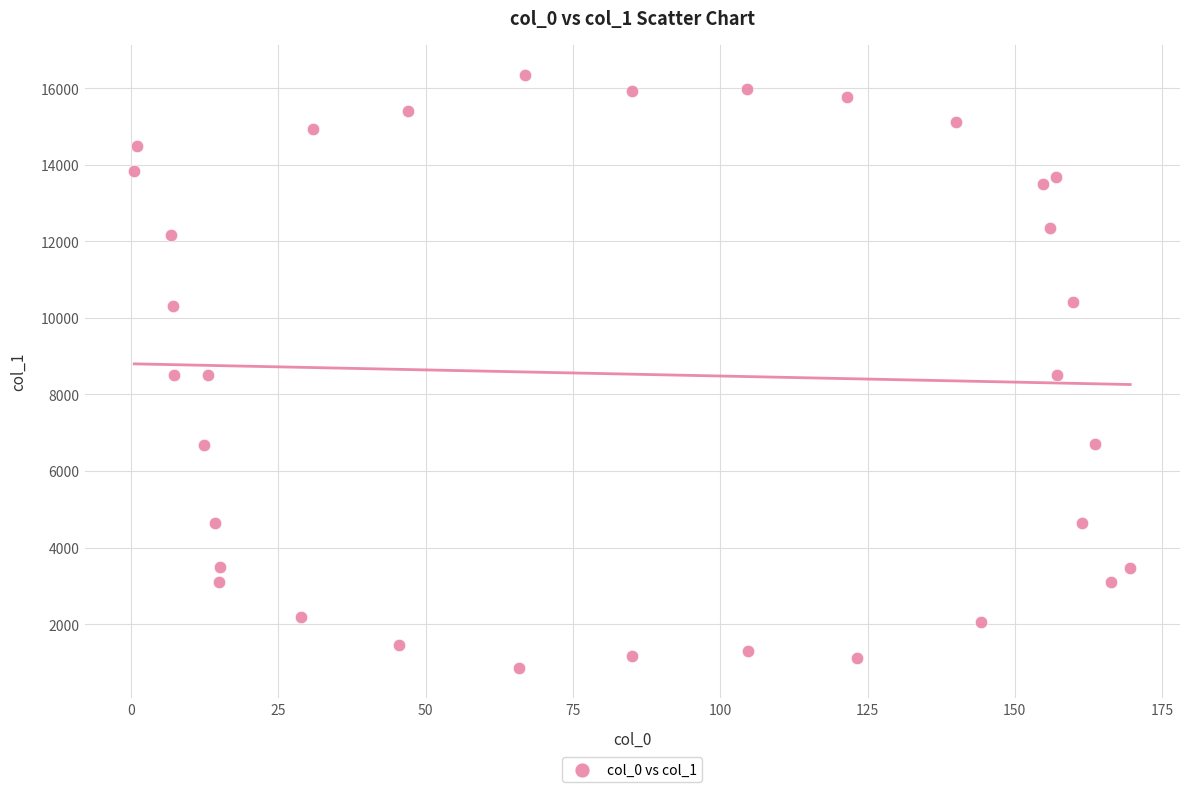

What is the range of Y values (max minus min)?

15506.7